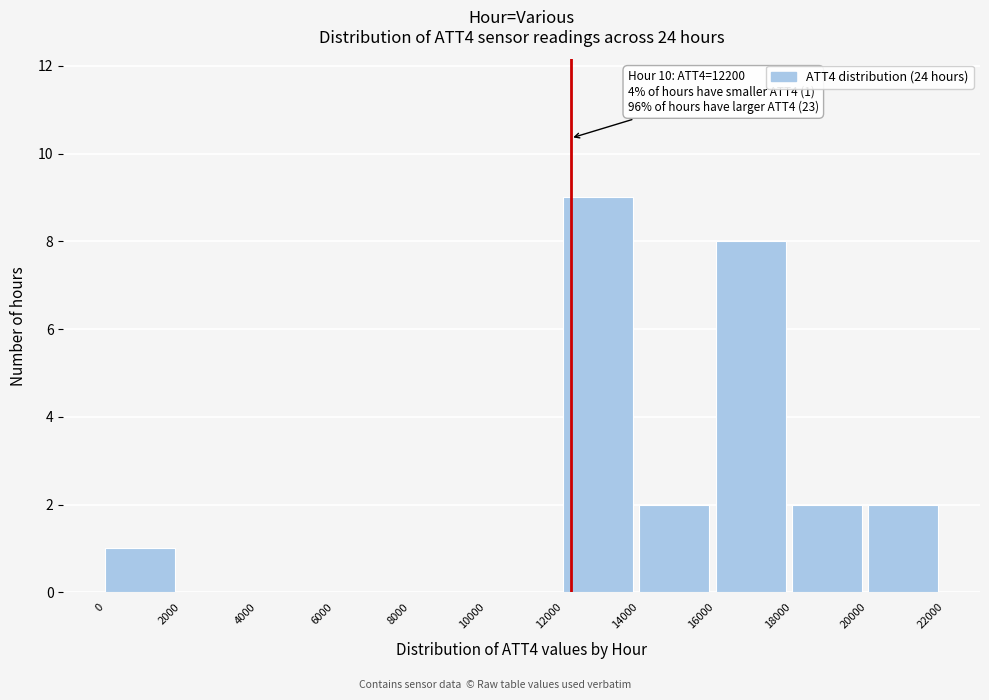

Over which range of the x-axis is the bar tallest?

12000 to 14000